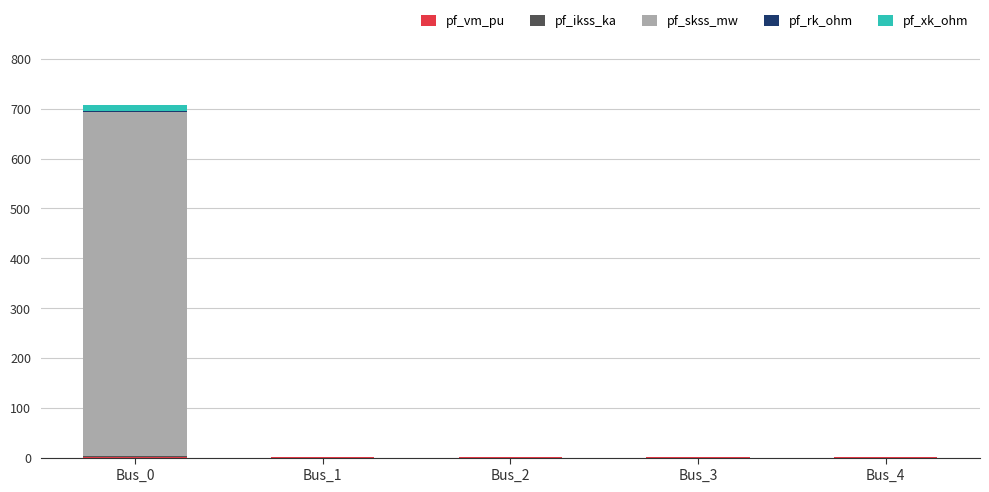

At which category is the sum across all series the highest?

Bus_0